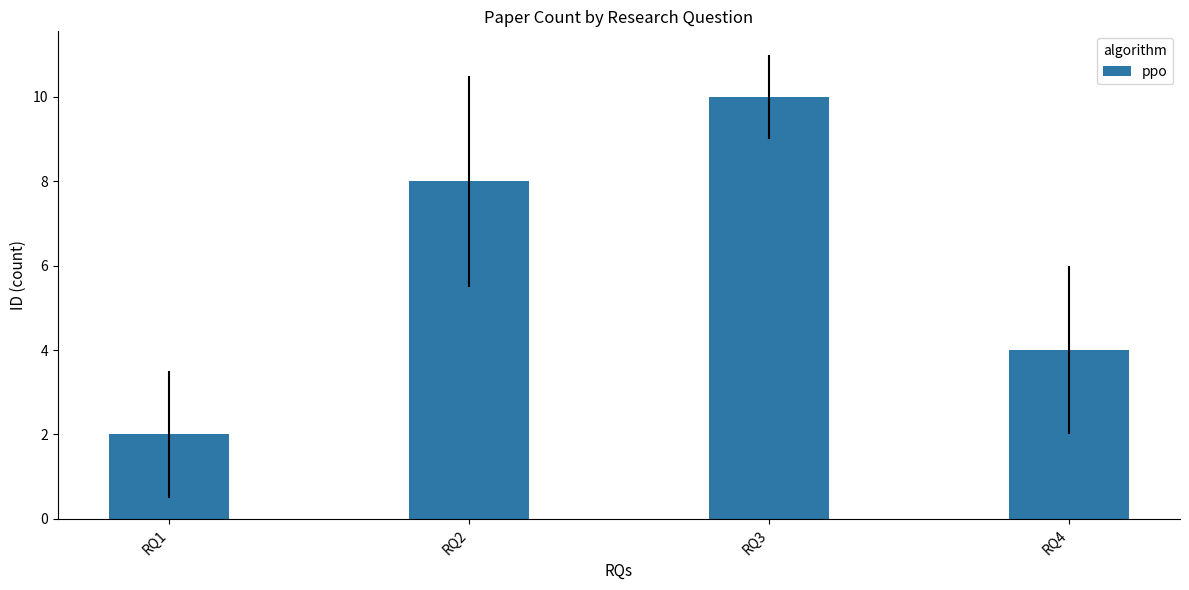

What is the difference between the values at RQ1 and RQ3?

8